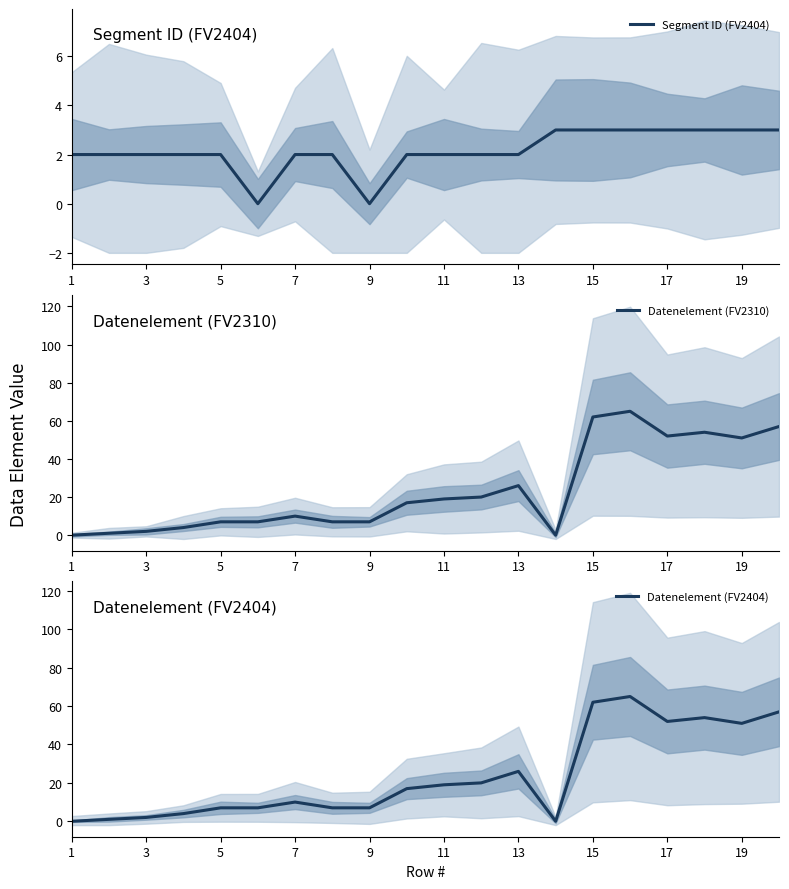

How many lines are shown in the chart?

3